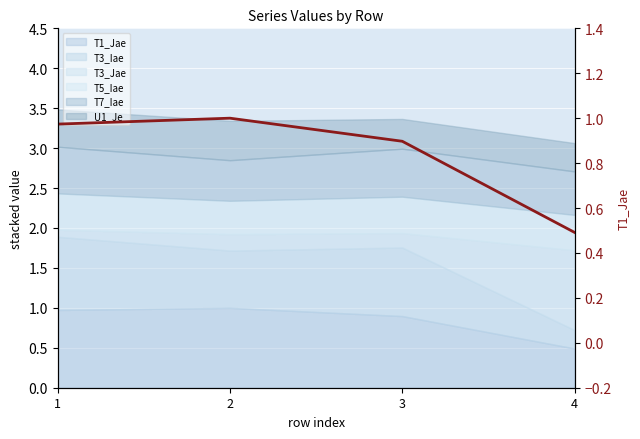

The chart shows a value of 1.0 at 2. True or false?

True